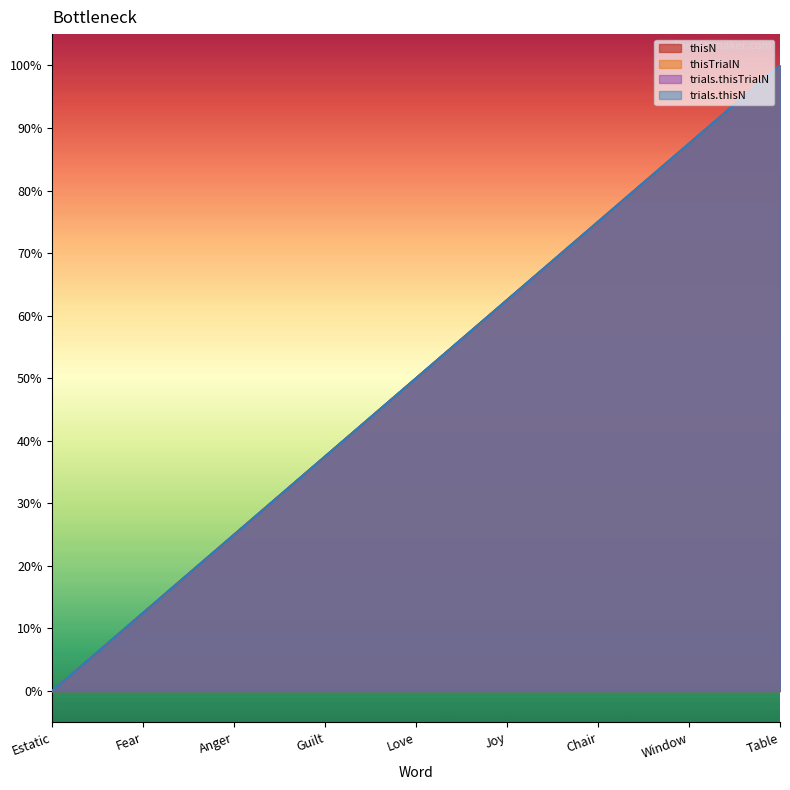

Which category has the lowest value across all series?

Estatic